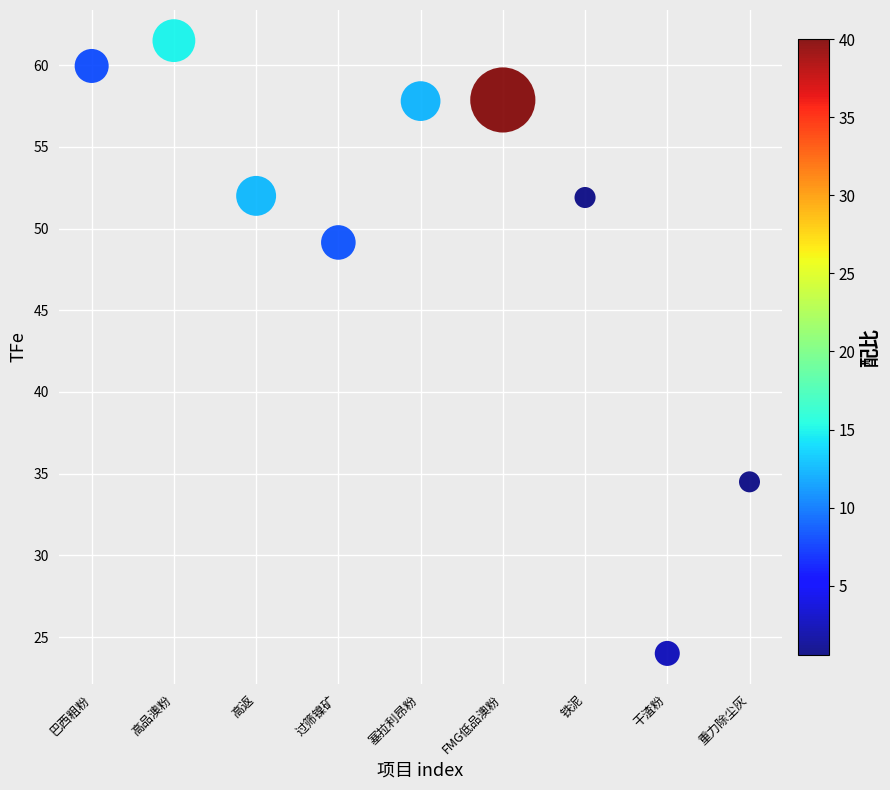

What is the range of Y values (max minus min)?

37.5